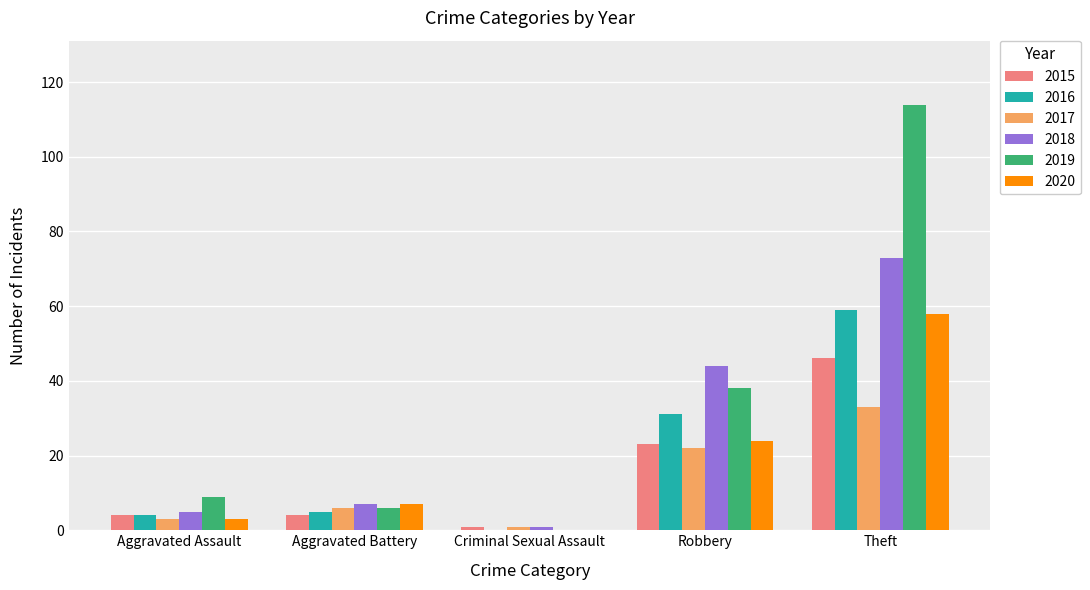

At which label does 2018 reach its peak?

Theft